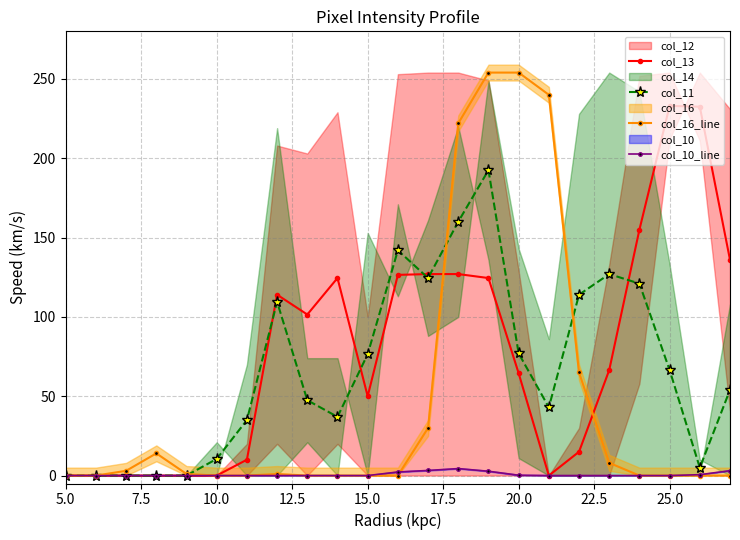

The value of col_16_line at 25.0 is -149.5. True or false?

False